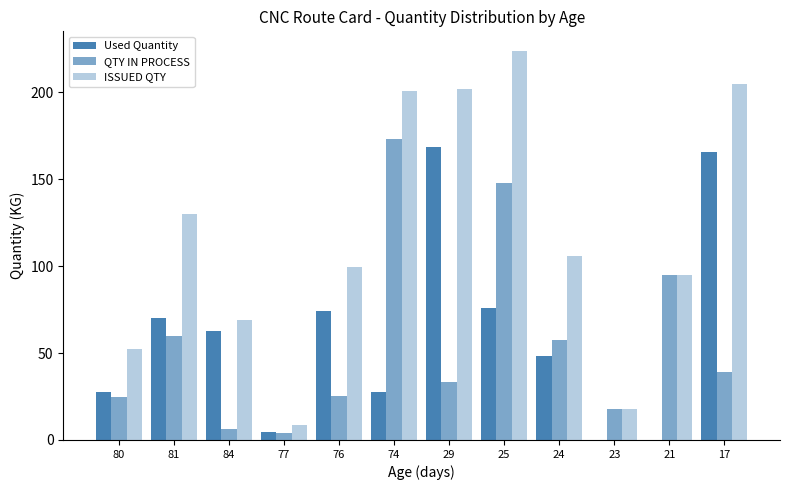

Rank the series at 84 from highest to lowest value.

ISSUED QTY, Used Quantity, QTY IN PROCESS